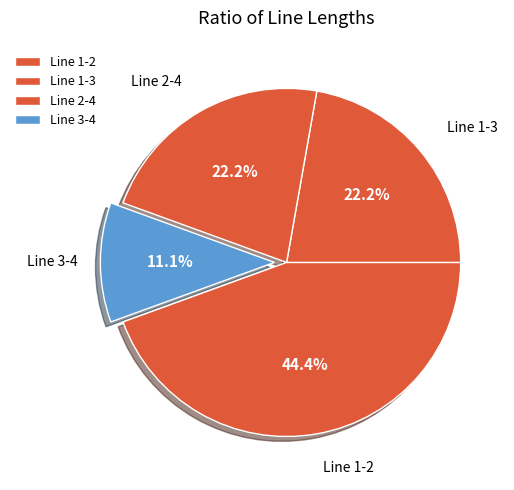

Is there any slice that represents more than half of the pie?

No